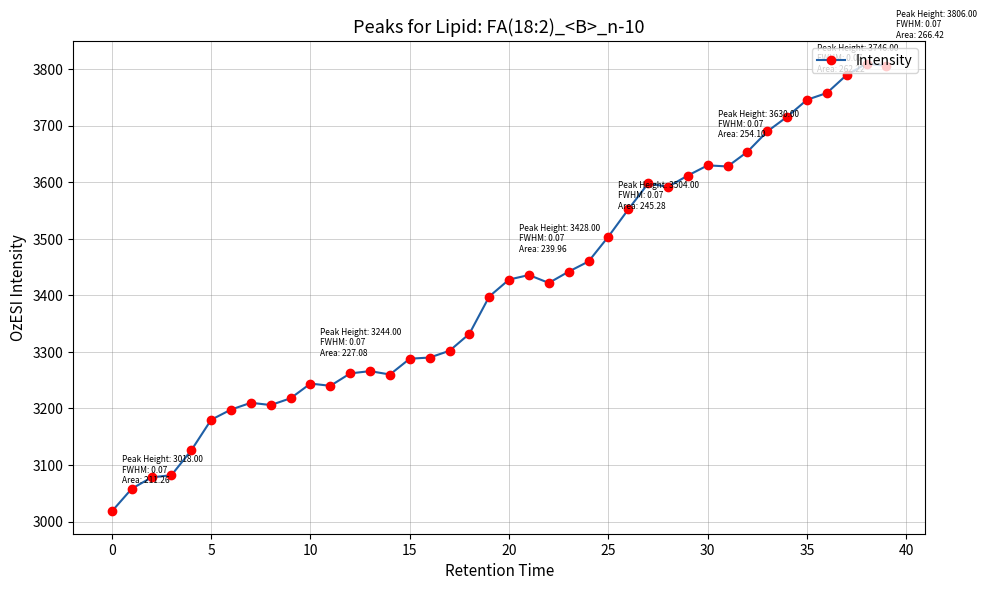

Is this an area chart (filled region under the line)?

No